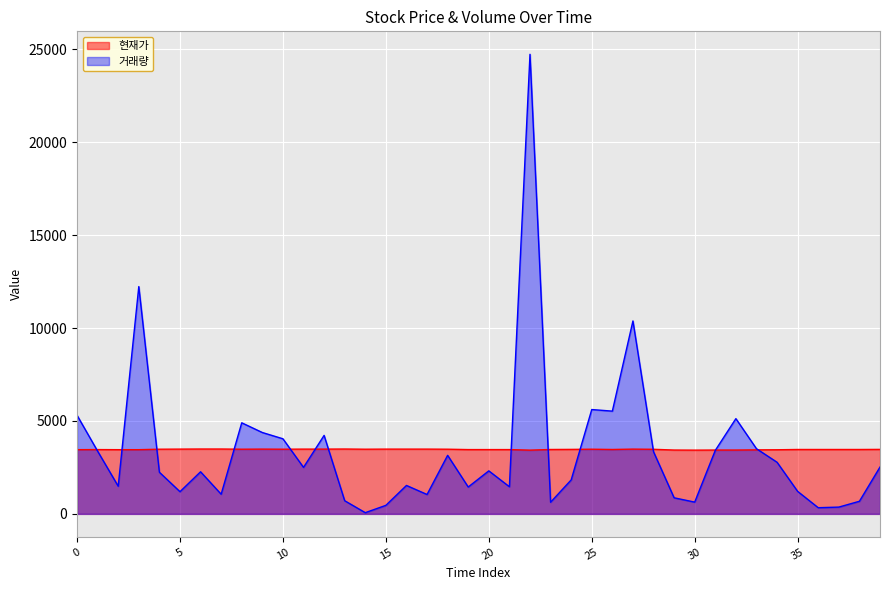

Which series has the largest range (max minus min)?

거래량